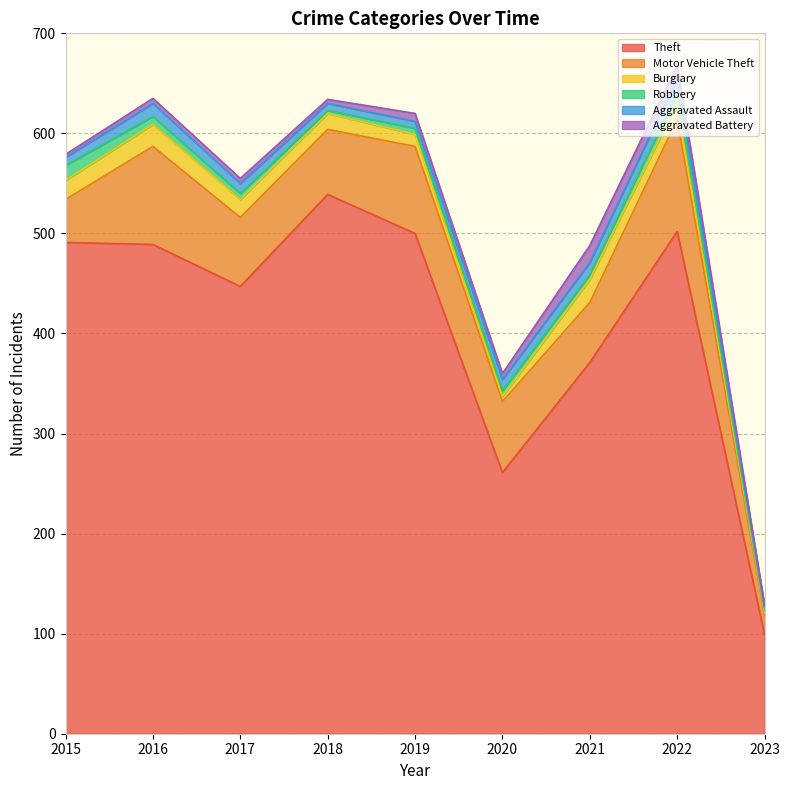

Which label corresponds to the largest value in the chart?

2018